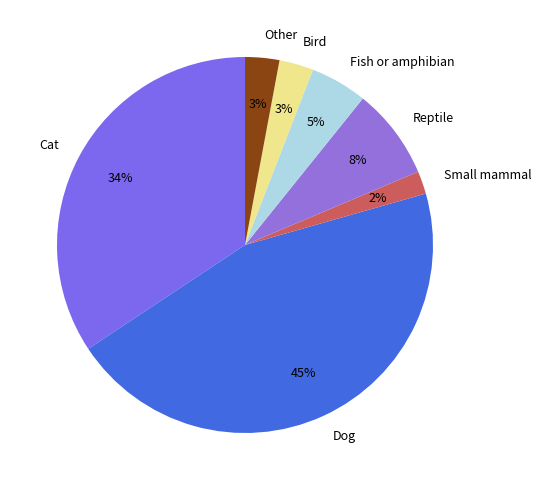

Between Small mammal and Bird, which is larger?

Bird